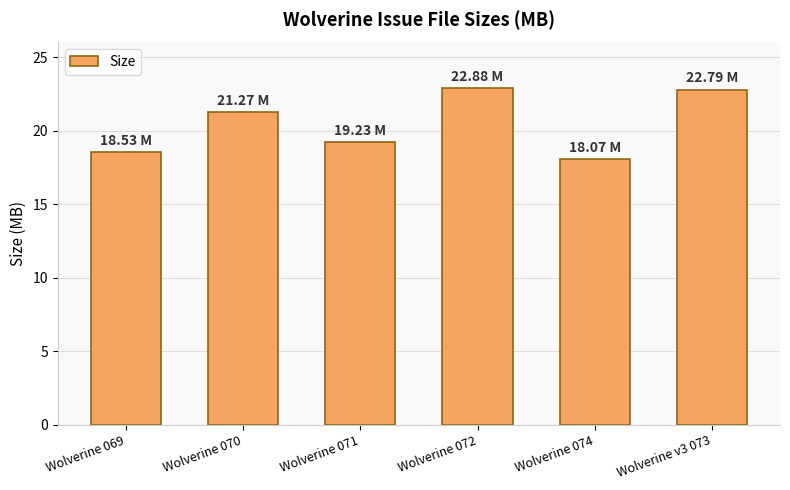

What is the change in value from Wolverine 071 to Wolverine 074?

-1.2